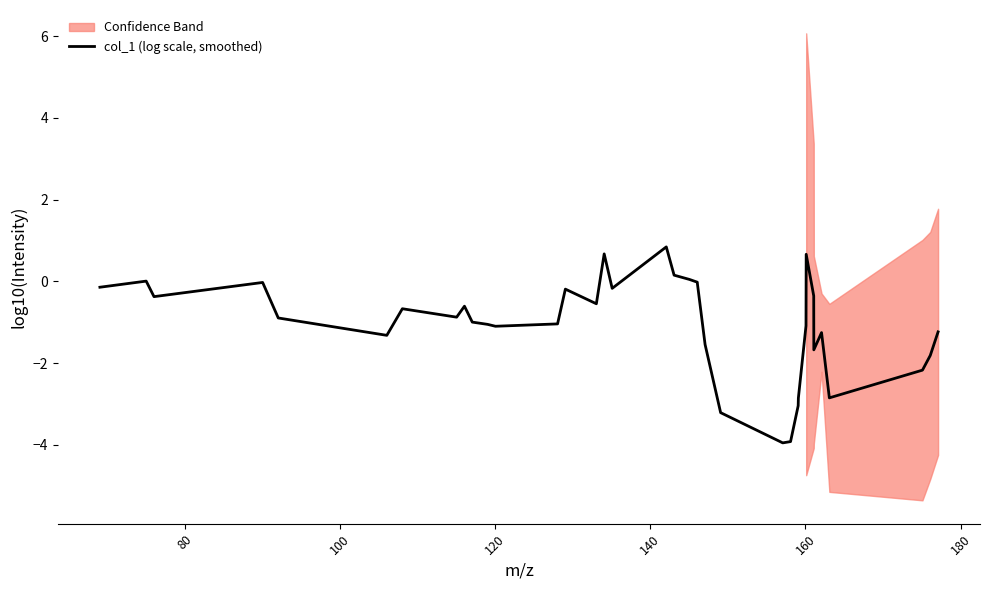

How many lines are shown in the chart?

1